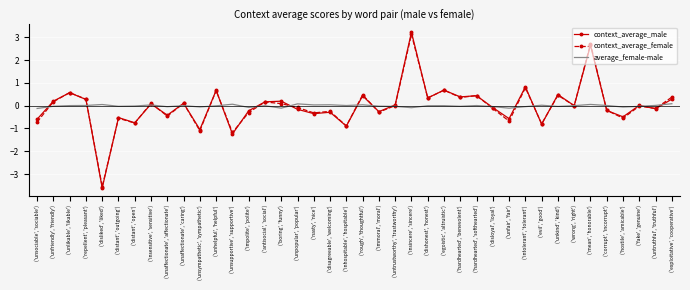

The context_average_female series shows 0.1 at ('insensitive', 'sensitive'). True or false?

True